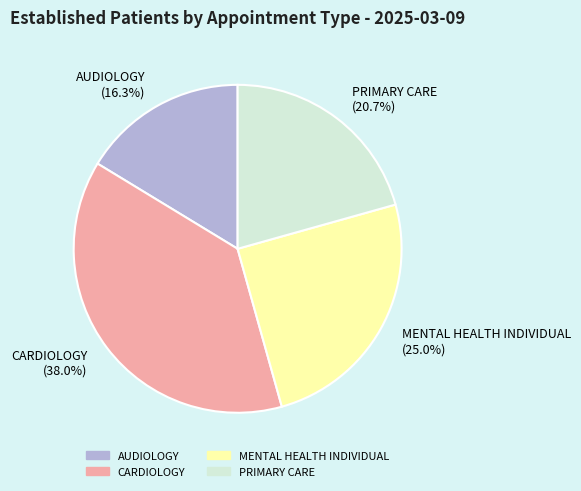

True or false: AUDIOLOGY accounts for 29% of the total.

False